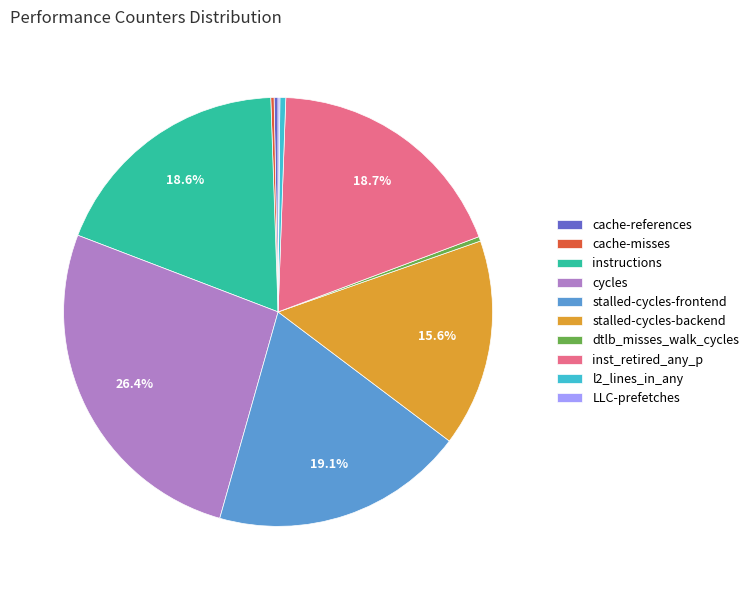

Does cache-references account for over 50% of the chart?

No